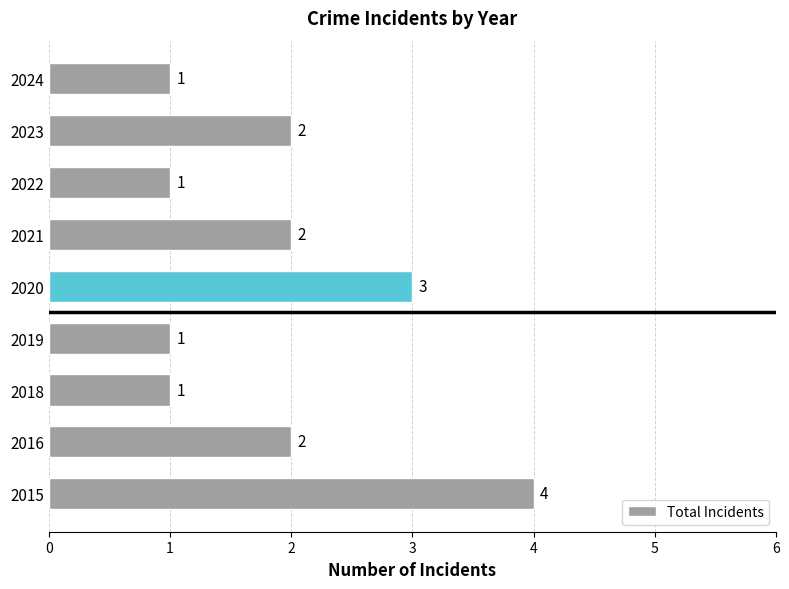

True or false: the data shows 1 at 2018.

True